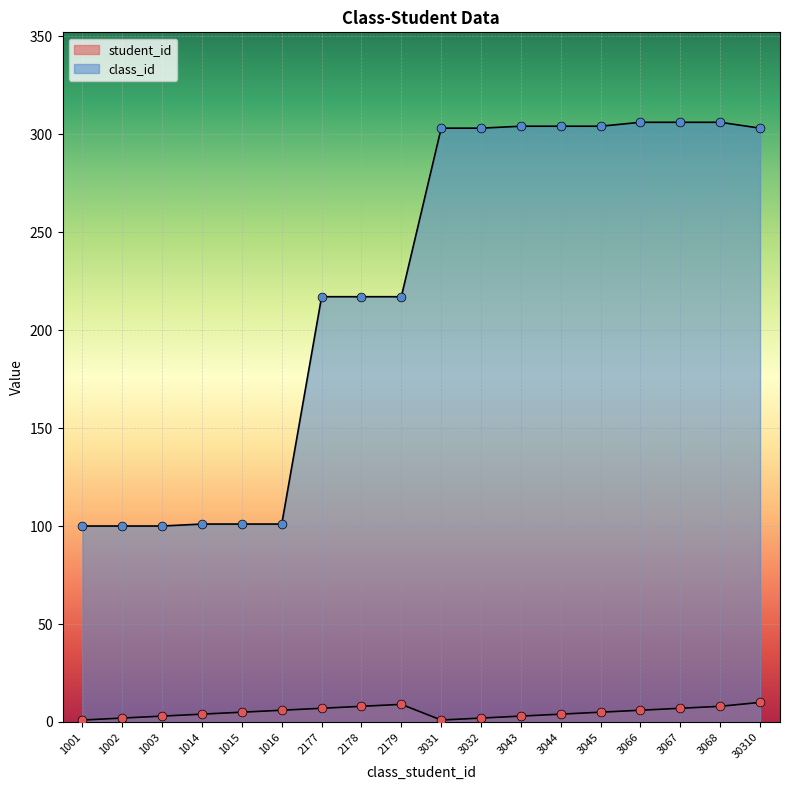

At how many categories does at least one series exceed 288?

9